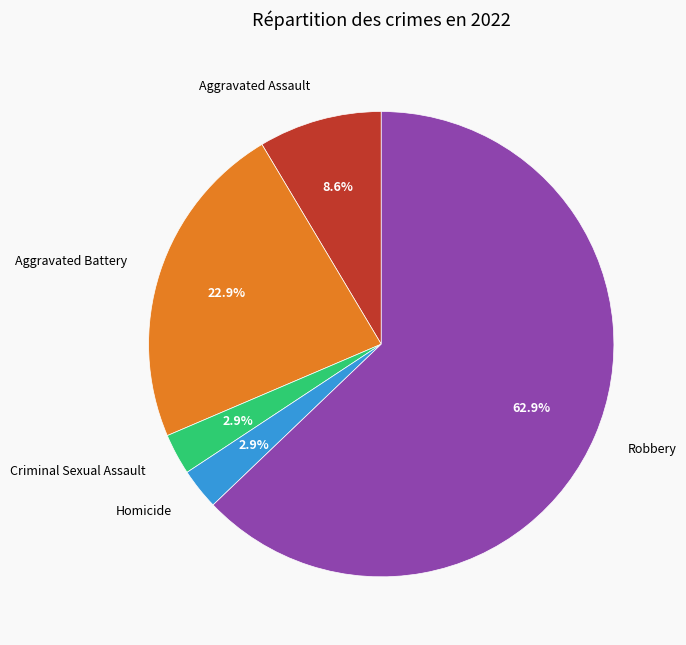

Combined, what portion of the pie is Homicide and Robbery?

65.7%